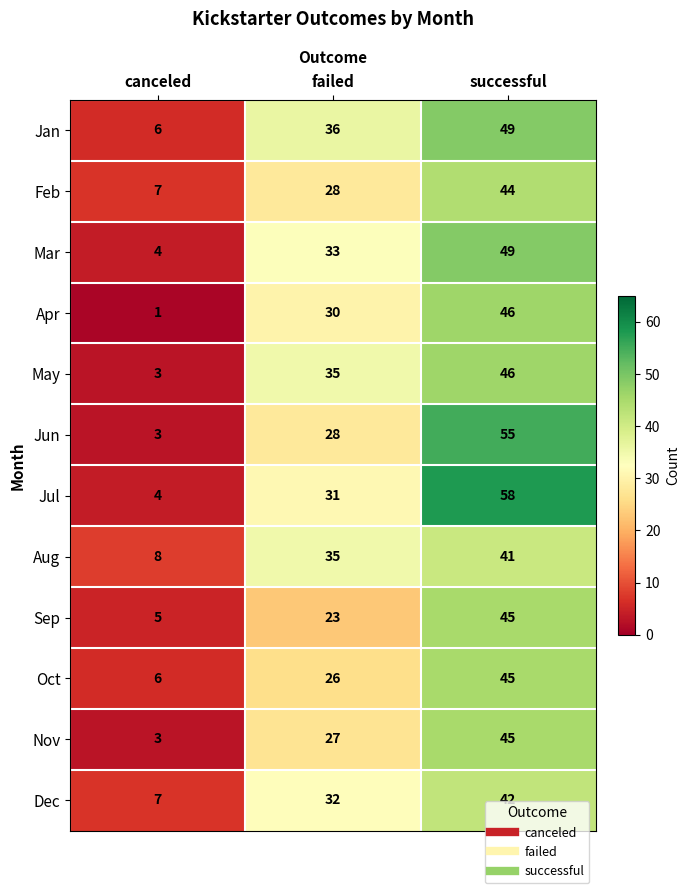

At which label is Oct closest to 25?

failed